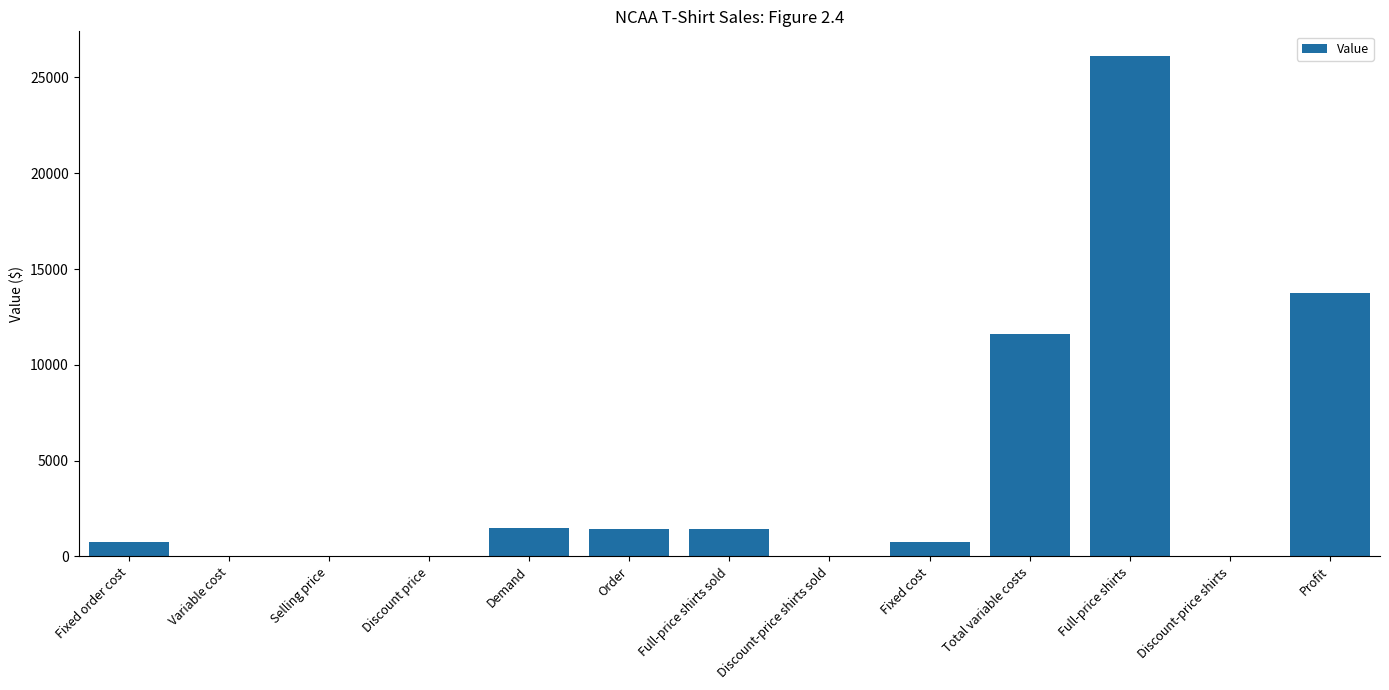

What is the change in value from Fixed cost to Profit?

+13000